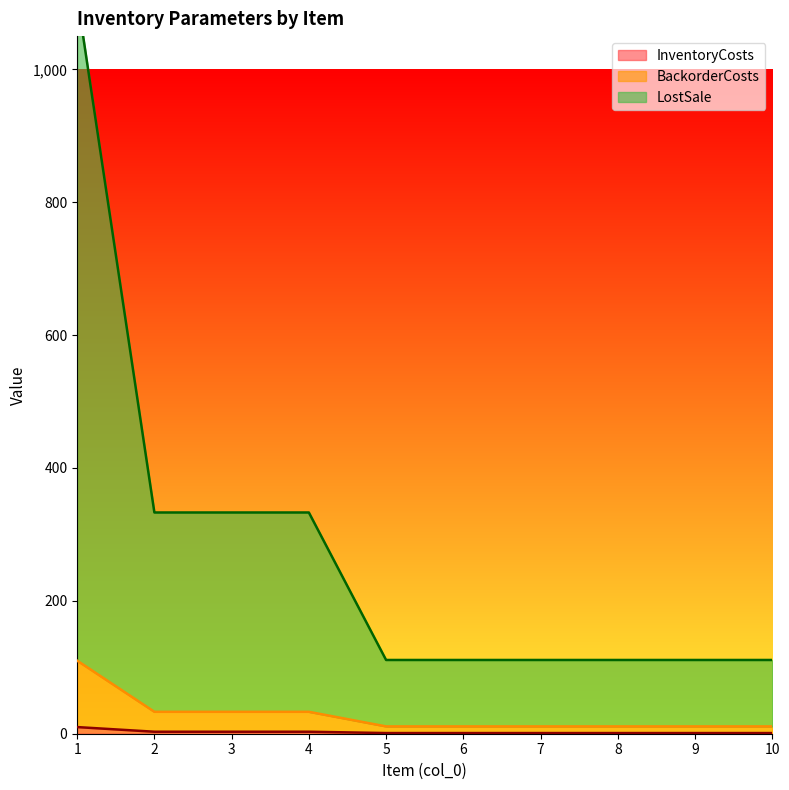

How many lines are shown in the chart?

3